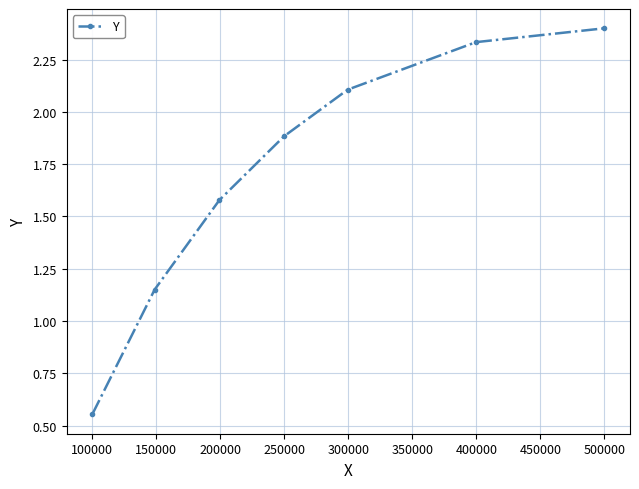

Count the number of data series in this chart.

1